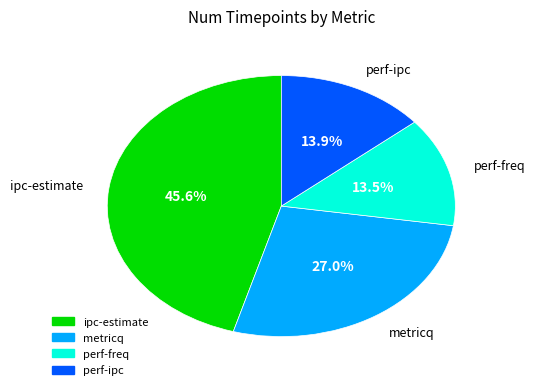

What is the largest slice in the pie chart?

ipc-estimate